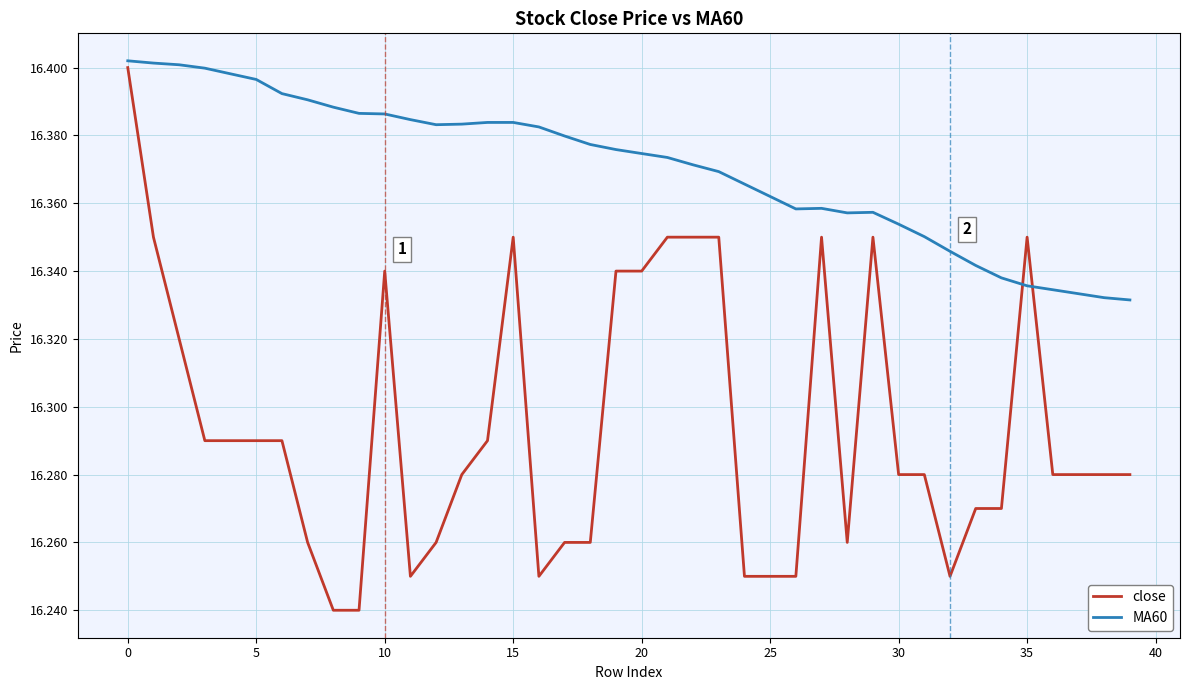

Which series has the widest spread of values?

close